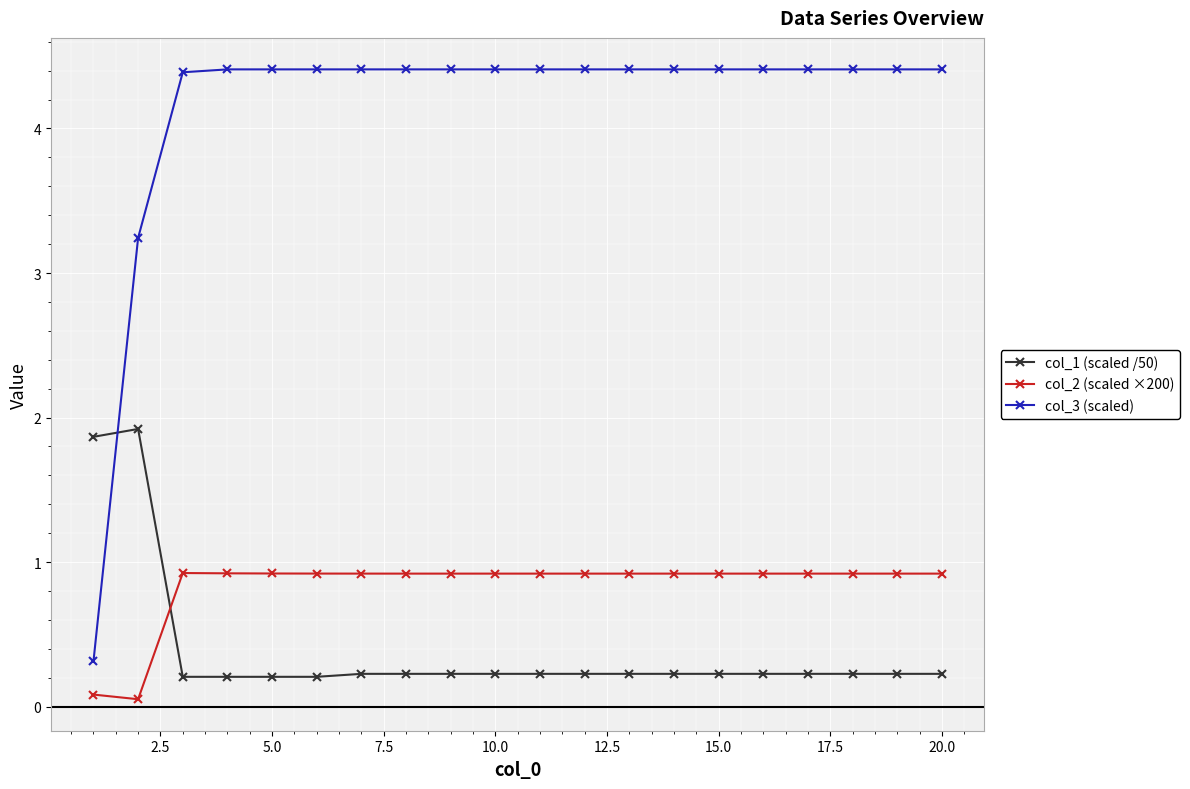

At how many categories does at least one series exceed 2?

19